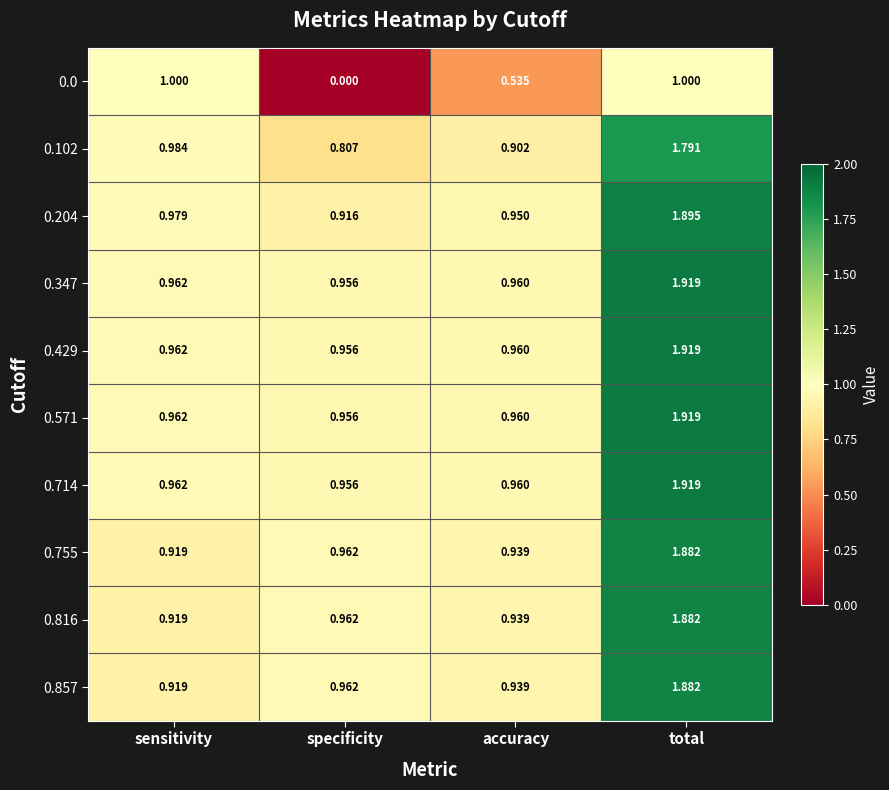

At which label does 0.102 reach its minimum?

specificity